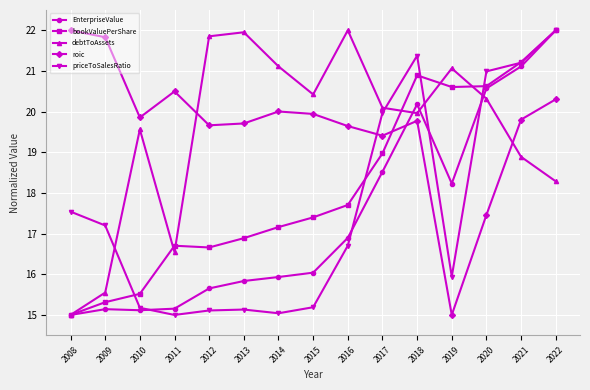

Read the EnterpriseValue value at 2022.

22.0